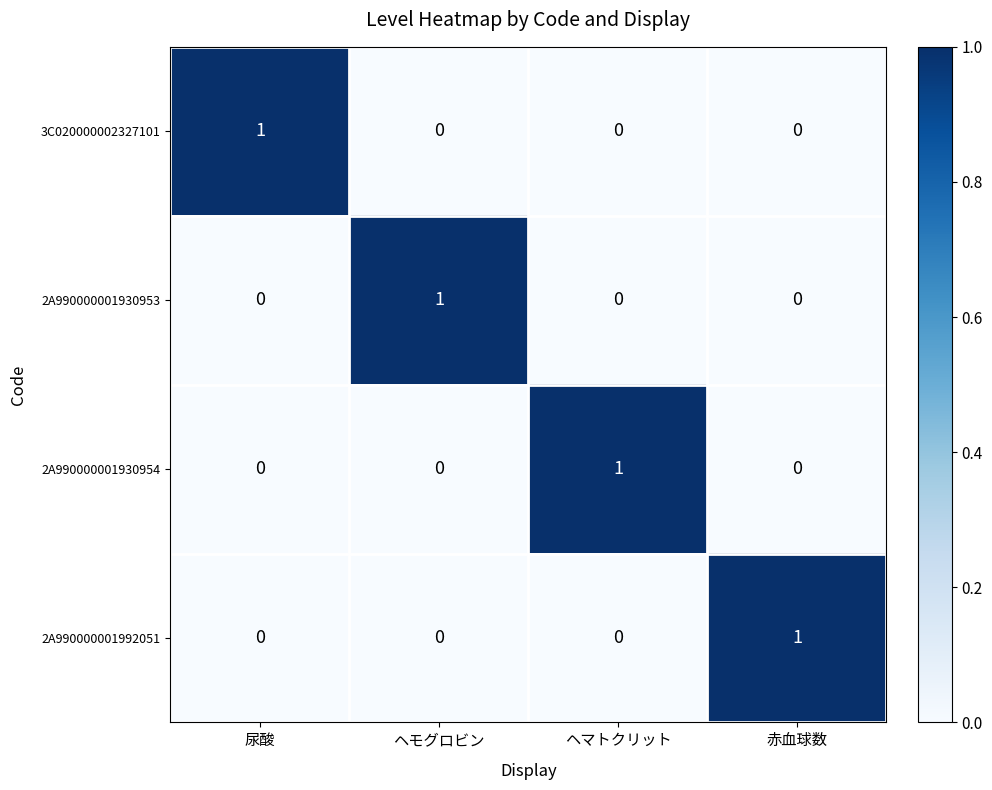

Is the value of 2A990000001930953 at ヘモグロビン greater than the value of 2A990000001930954 at 赤血球数?

Yes